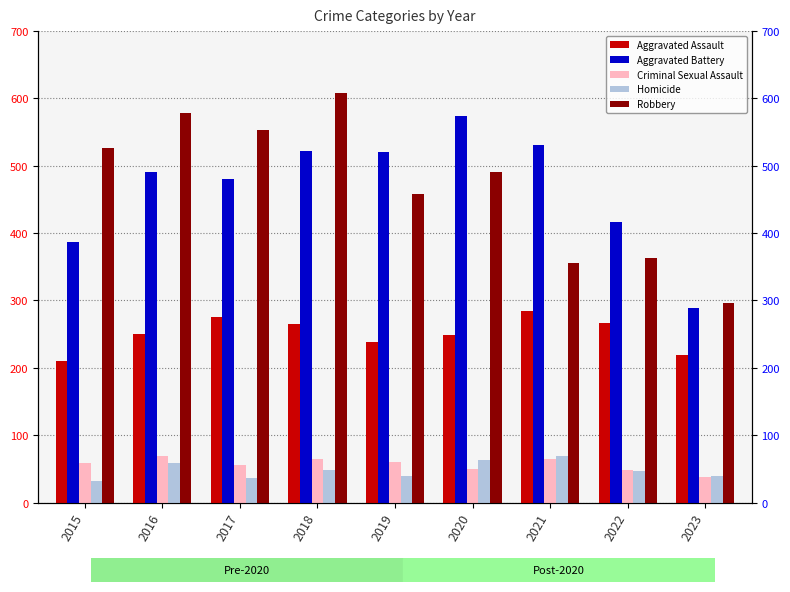

What is the difference between the highest and lowest values at 2016?

520